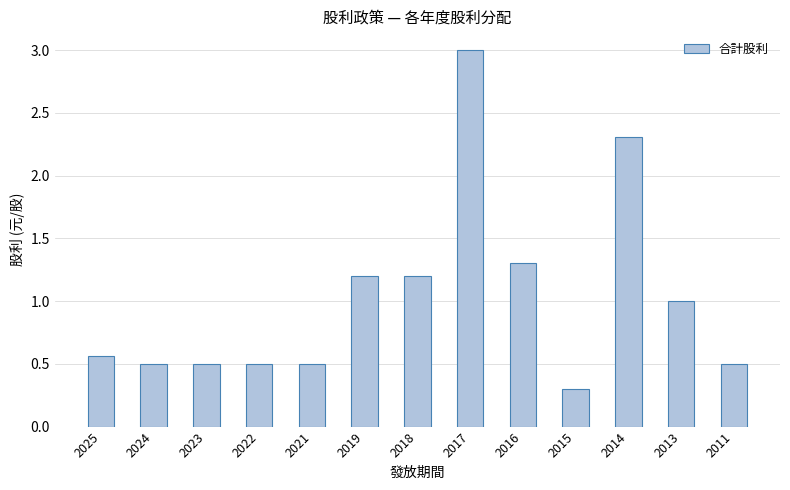

What is the difference between the values at 2013 and 2014?

1.3